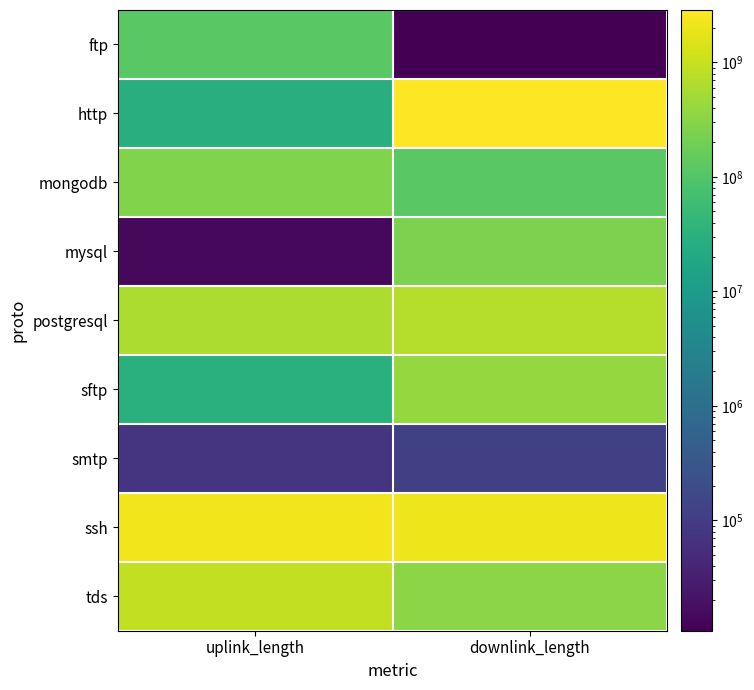

Which has a higher value, downlink_length or uplink_length?

uplink_length